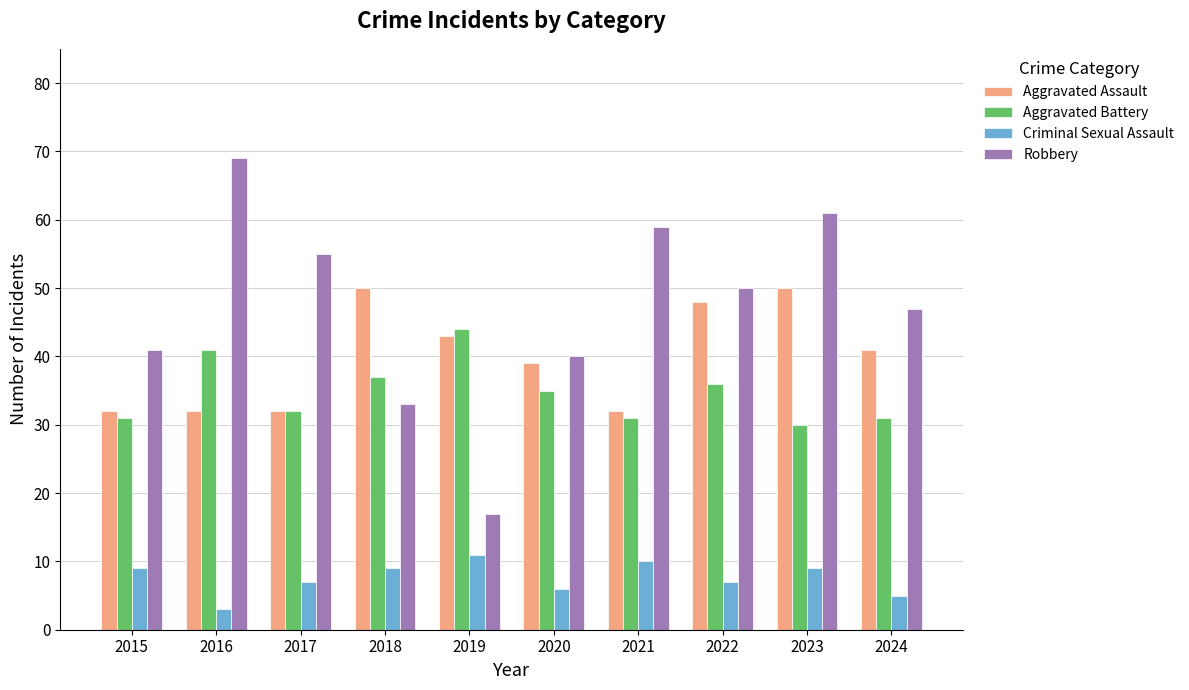

What is the minimum value shown in the chart?

3